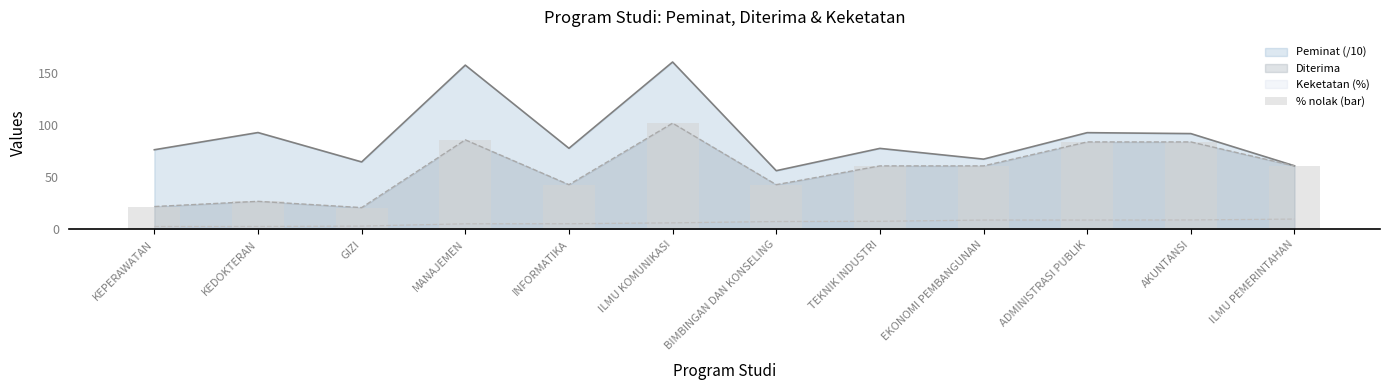

What is the sum of all values?

695